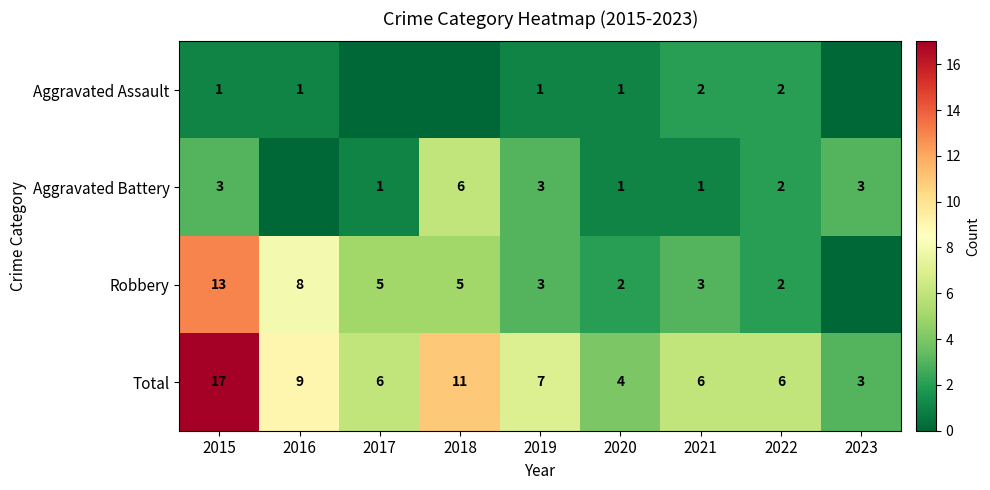

What is the difference between the Aggravated Battery values at 2019 and 2022?

1